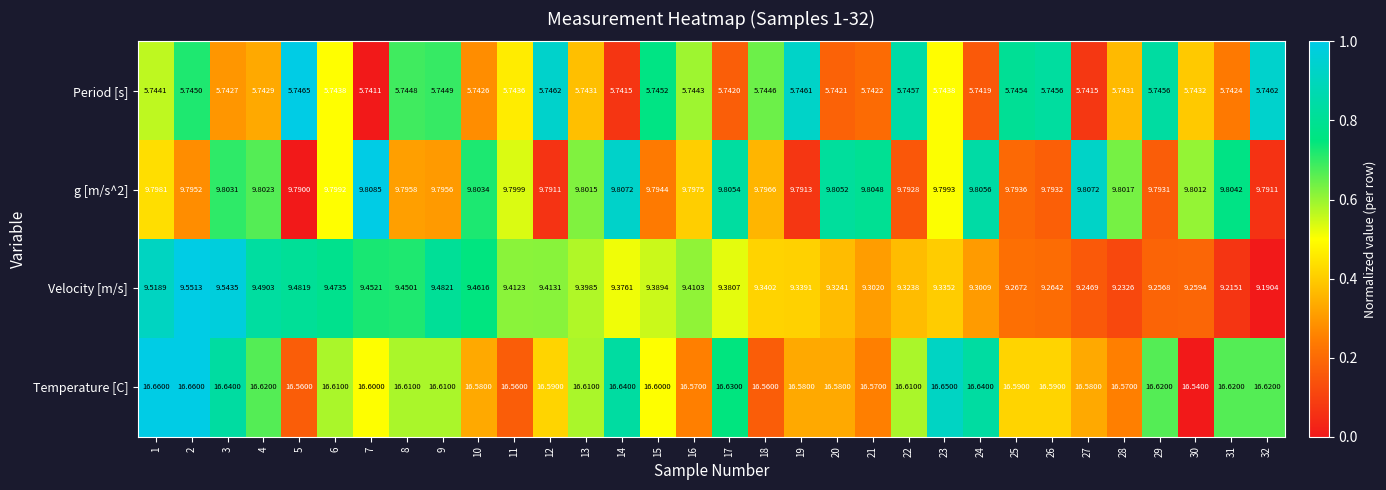

Which series has the largest range (max minus min)?

Velocity [m/s]